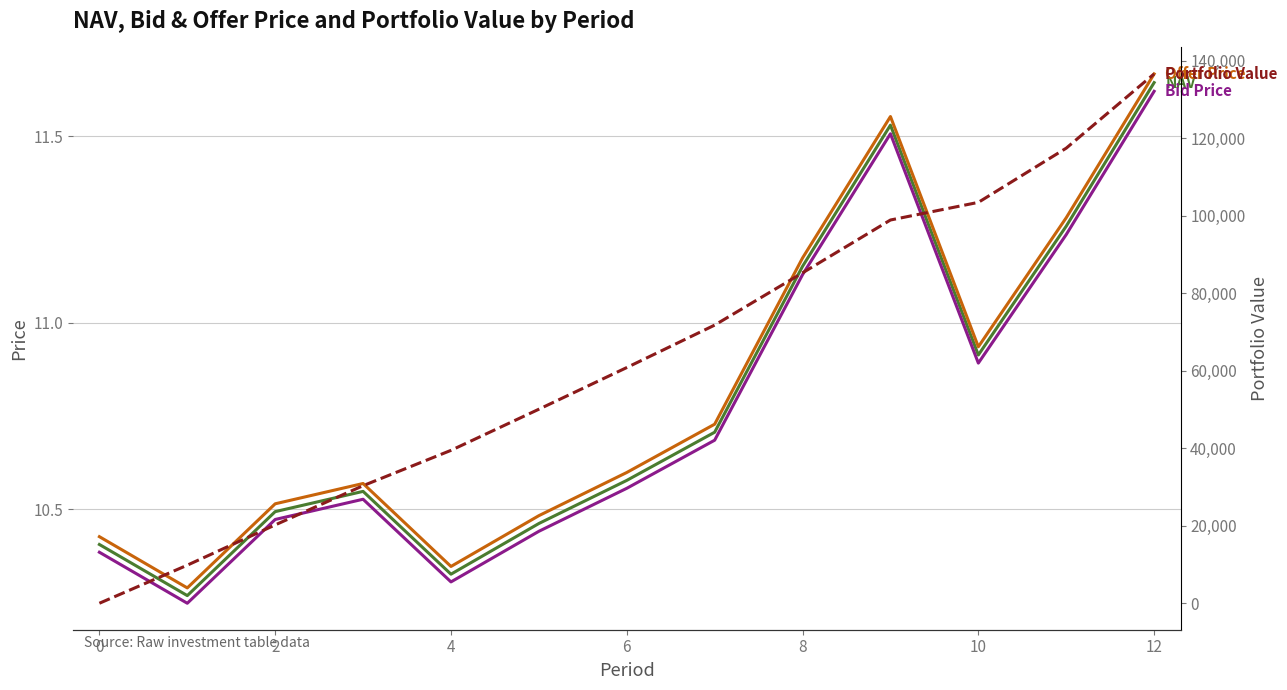

Between 10 and 6, which is larger?

10